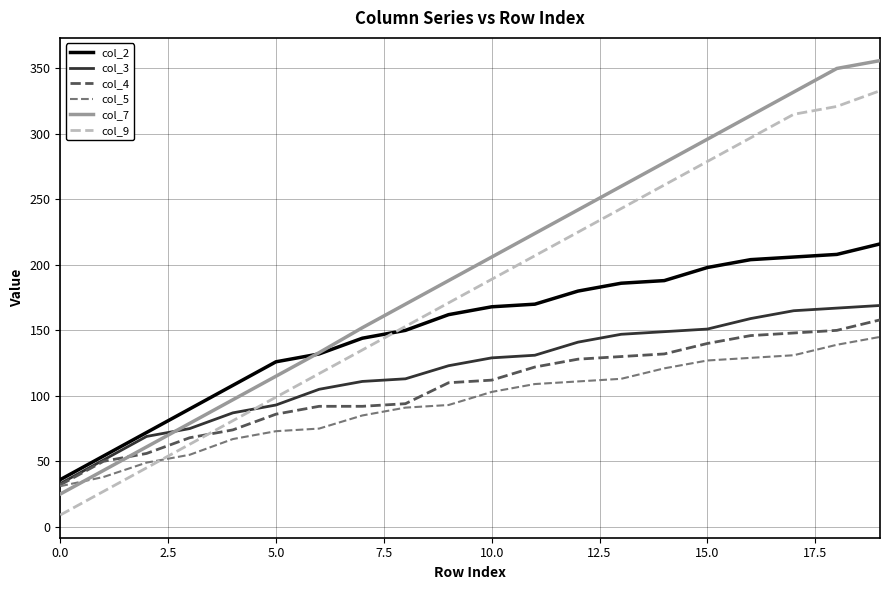

What is the greatest value displayed?

356